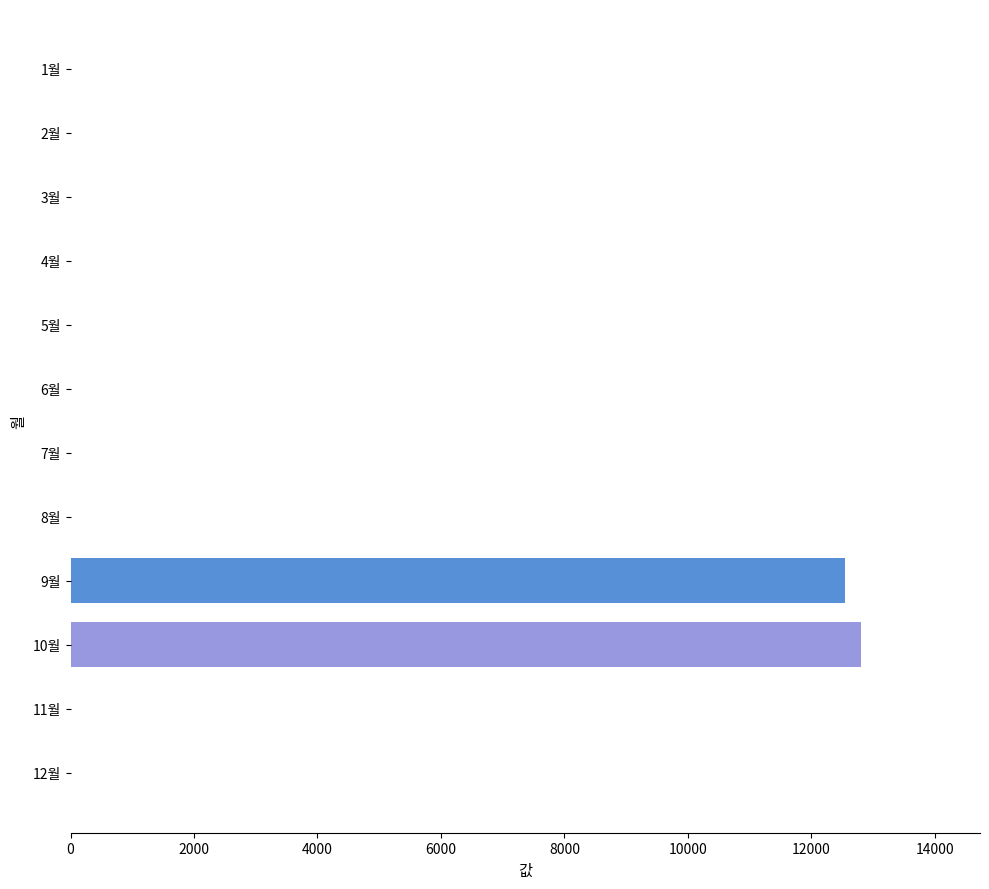

Is it true that the value at 11월 is 8389?

False